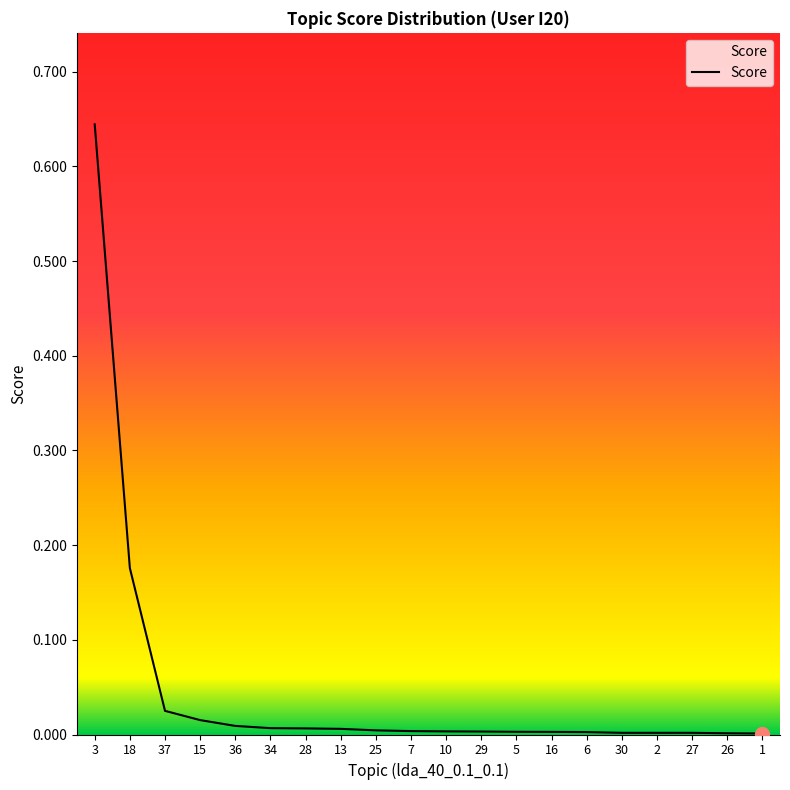

The value at 3 is 0.3. True or false?

False